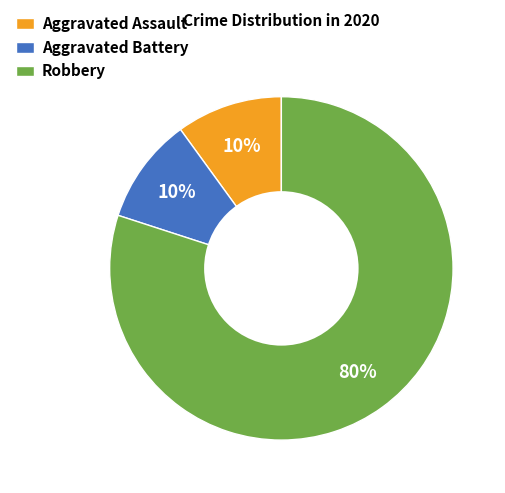

True or false: Aggravated Battery accounts for 10% of the total.

True